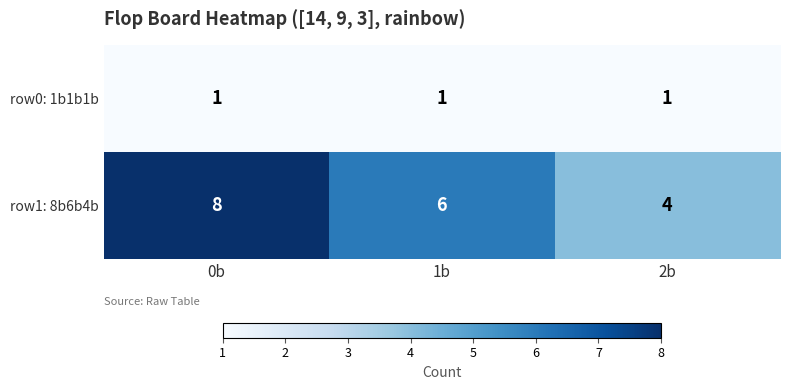

Reading left to right, list all the values displayed in this chart.

row0: 1b1b1b: 0b=1	1b=1	2b=1
row1: 8b6b4b: 0b=8	1b=6	2b=4